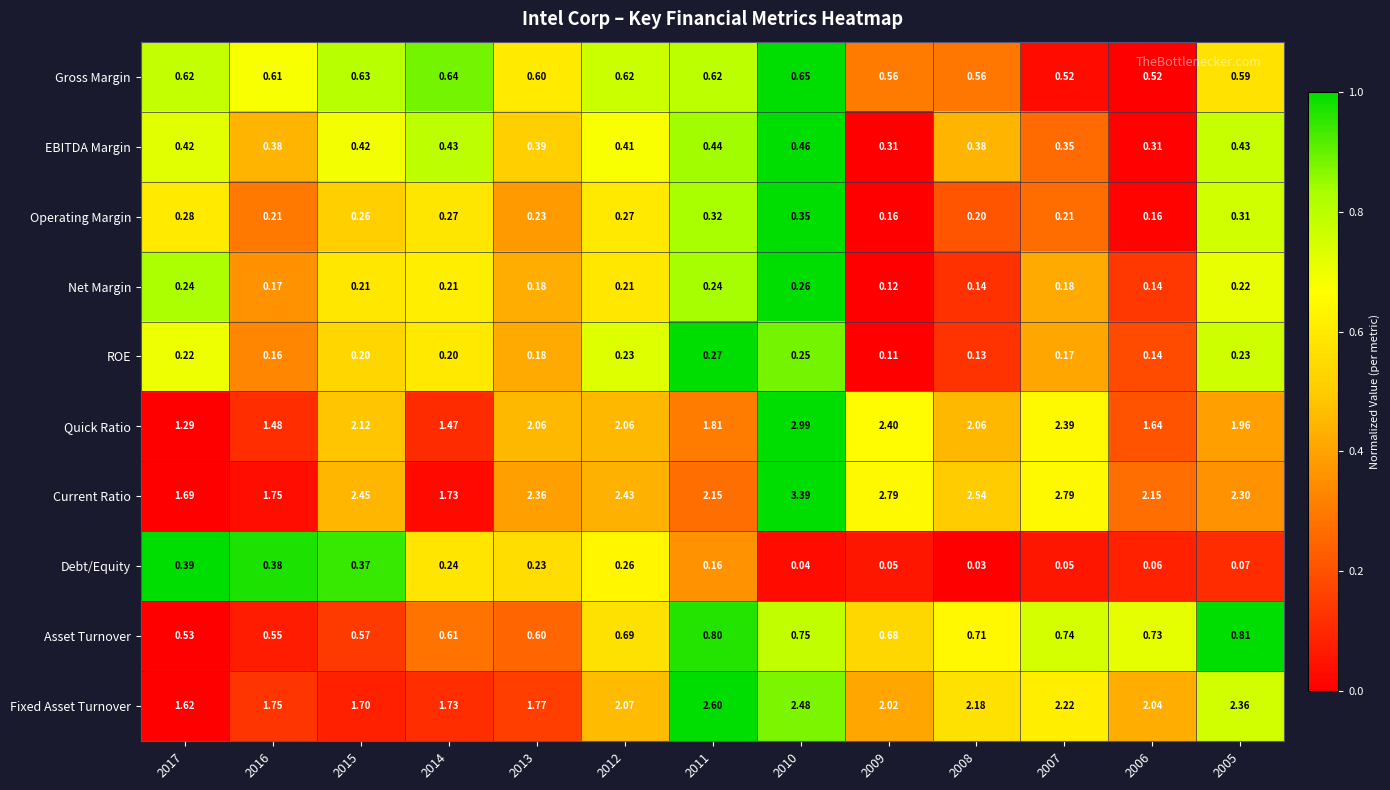

Which series changed the most between 2016 and 2005?

Fixed Asset Turnover